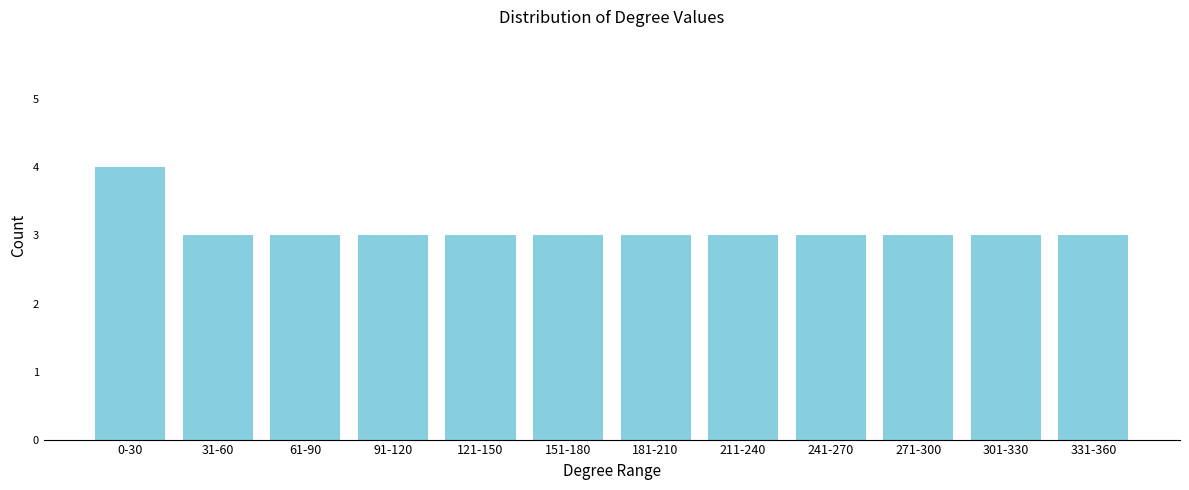

Reading right to left, list all the values displayed in this chart.

3	3	3	3	3	3	3	3	3	3	3	4